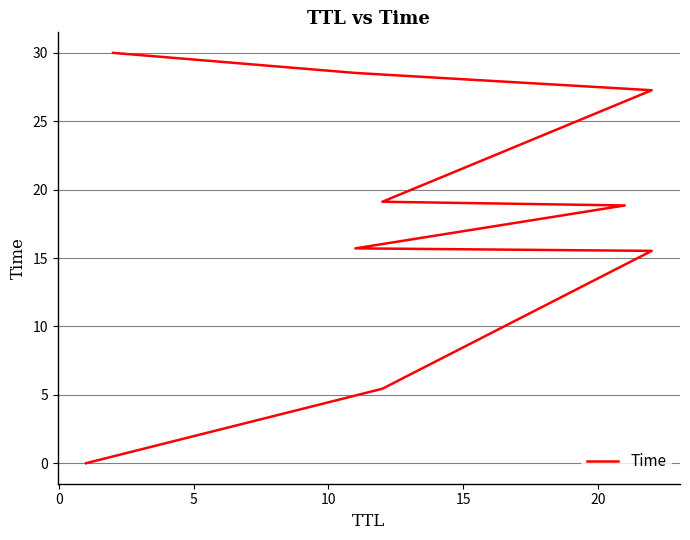

How many distinct data groups are displayed?

1